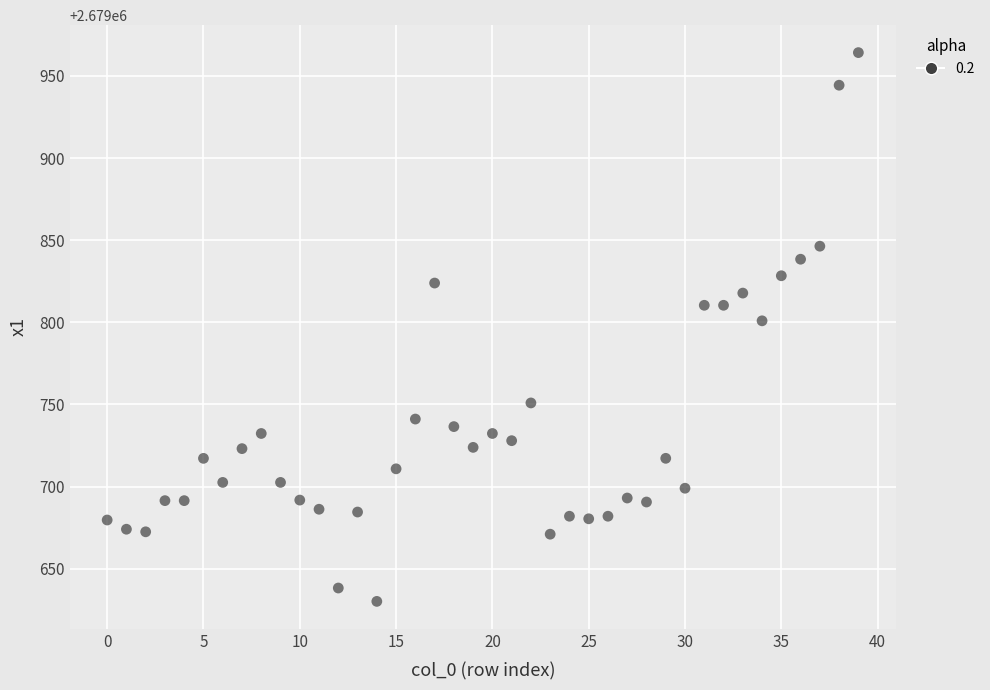

What is the range of Y values (max minus min)?

334.0